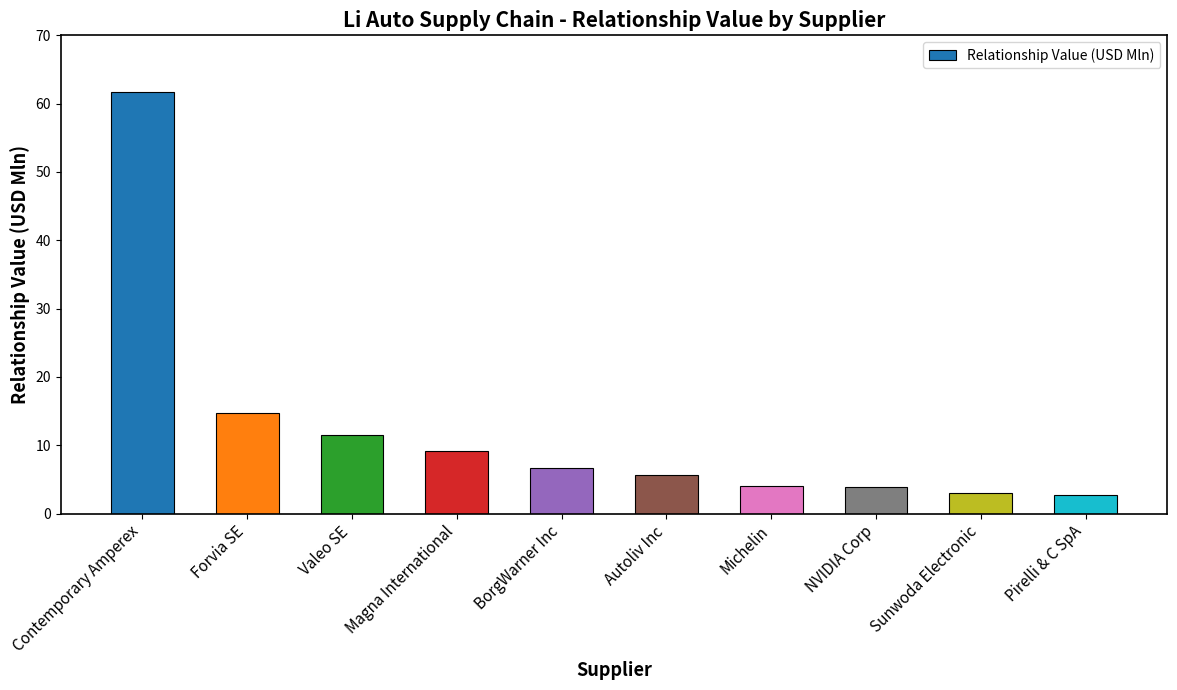

Which has a higher value, Forvia SE or Contemporary Amperex?

Contemporary Amperex